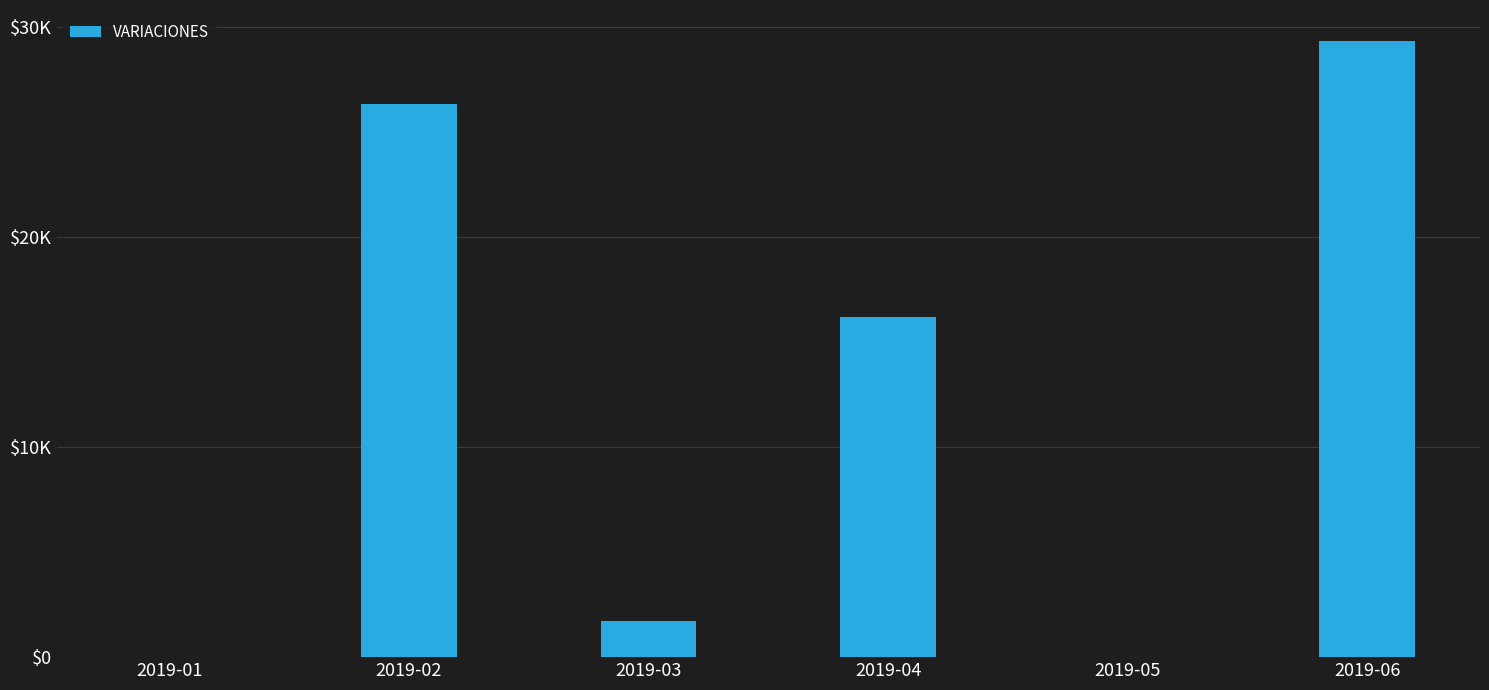

Which category has the highest value across all series?

2019-06